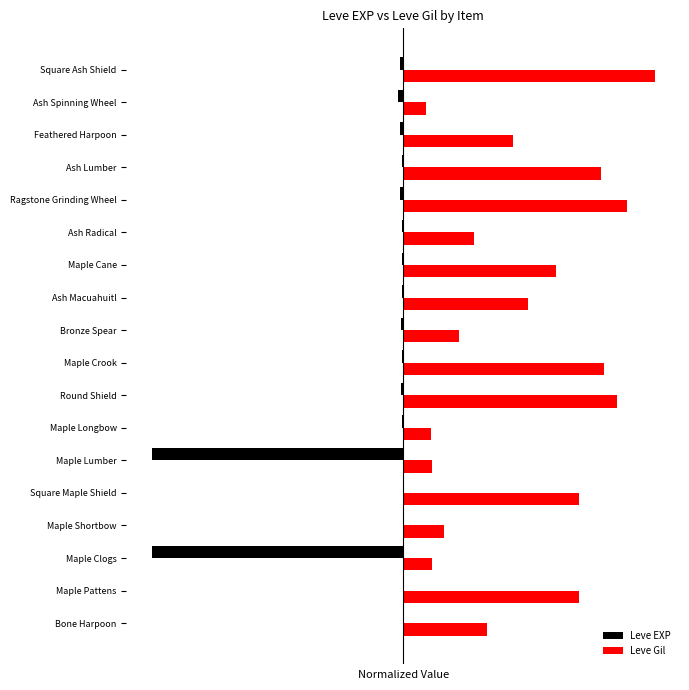

What are all the series names shown in the legend?

Leve EXP, Leve Gil